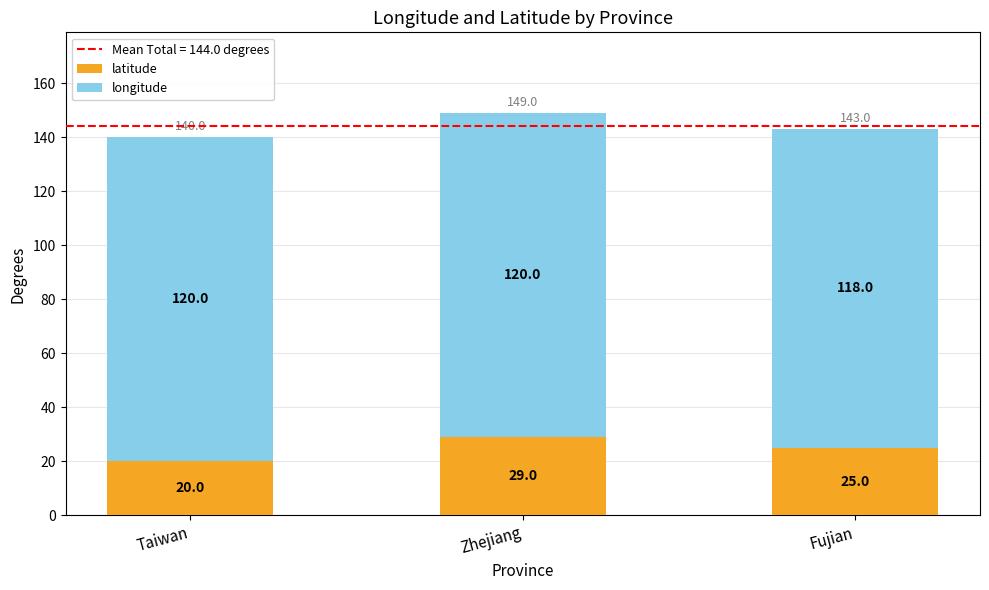

What is the sum of all latitude values?

74